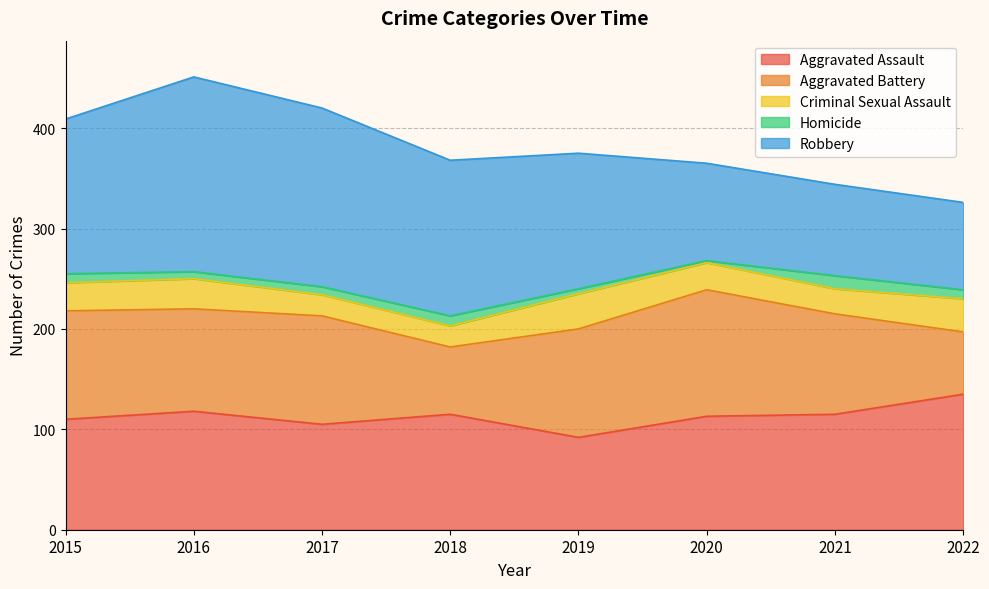

Does the chart display data point markers on the line(s)?

No